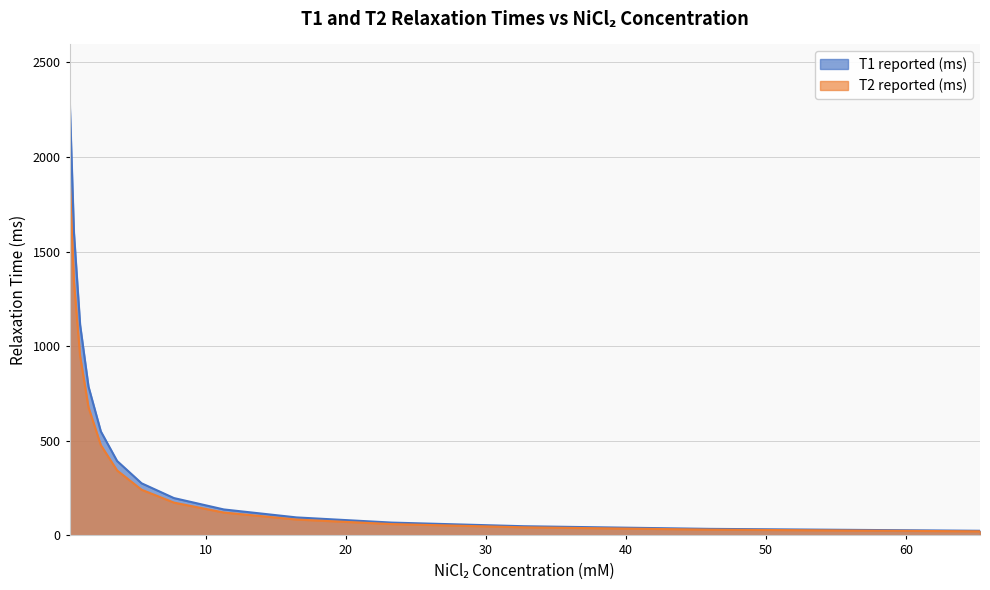

Which series has the largest total across all categories?

T1 reported (ms)